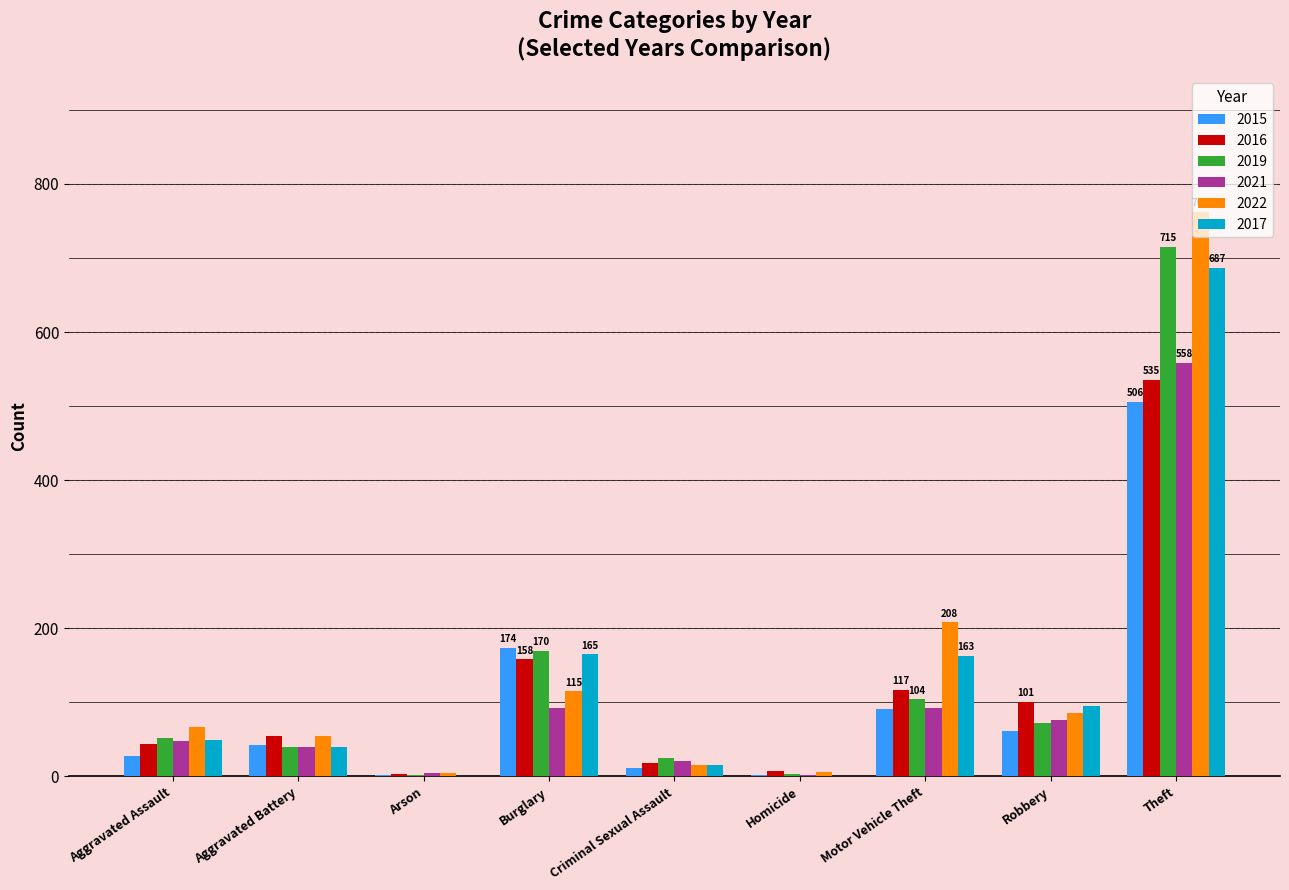

What is the total value across all series at Theft?

3763